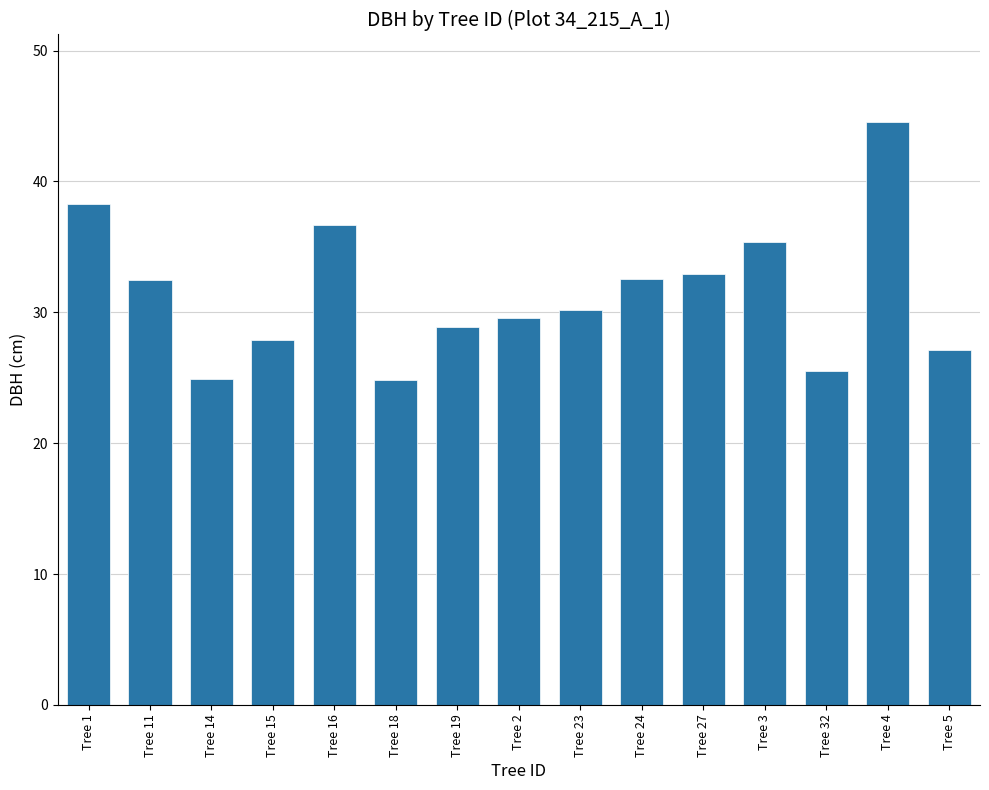

What is the value of the 4th bar from the left?

27.9